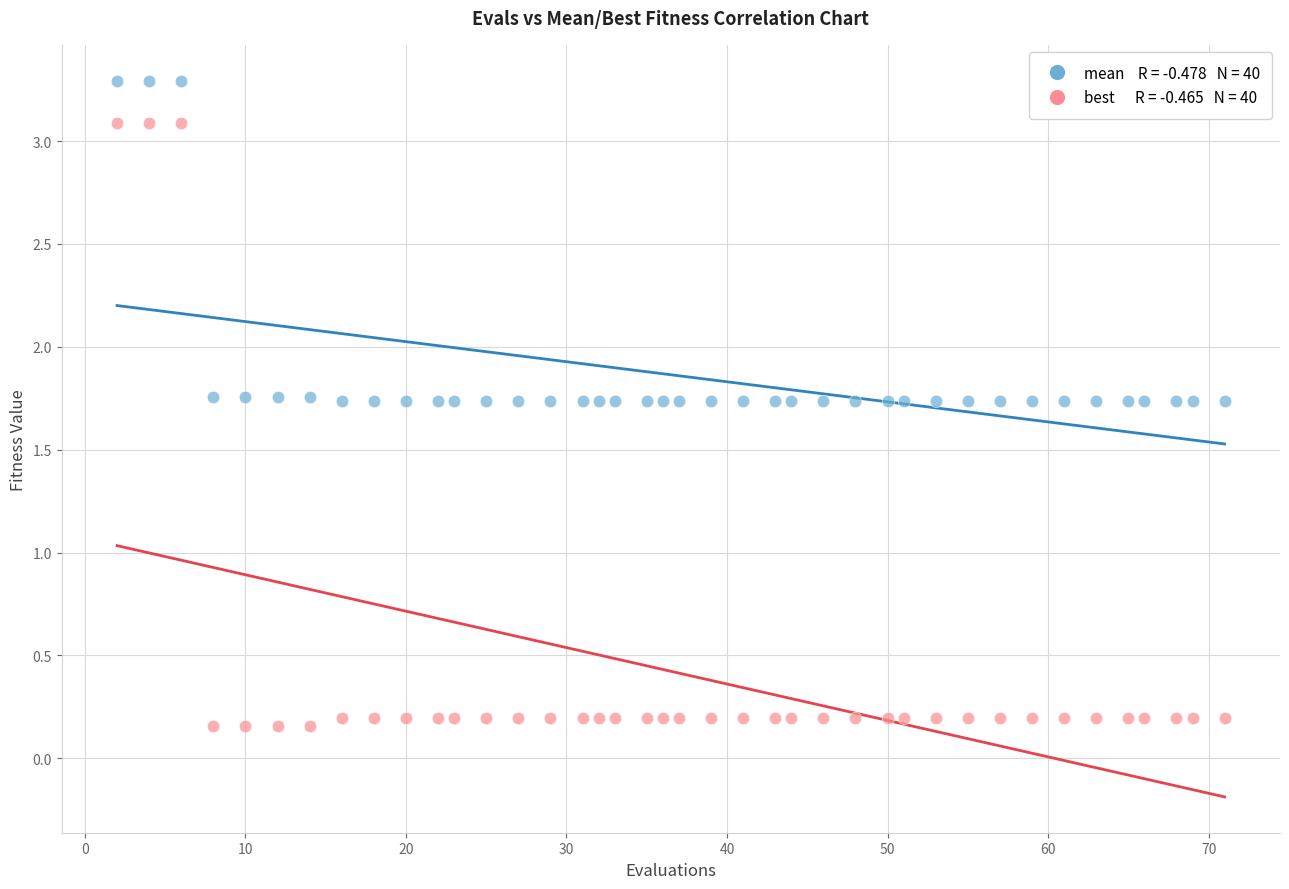

Across all data points, what is the range of X values (max minus min)?

69.0